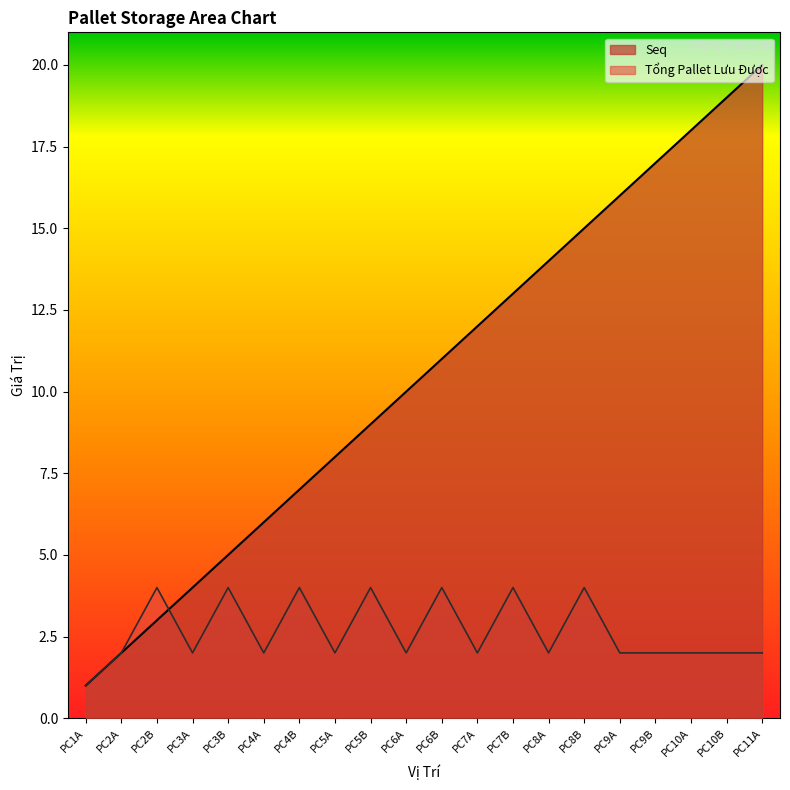

At which category is the sum across all series the highest?

PC11A